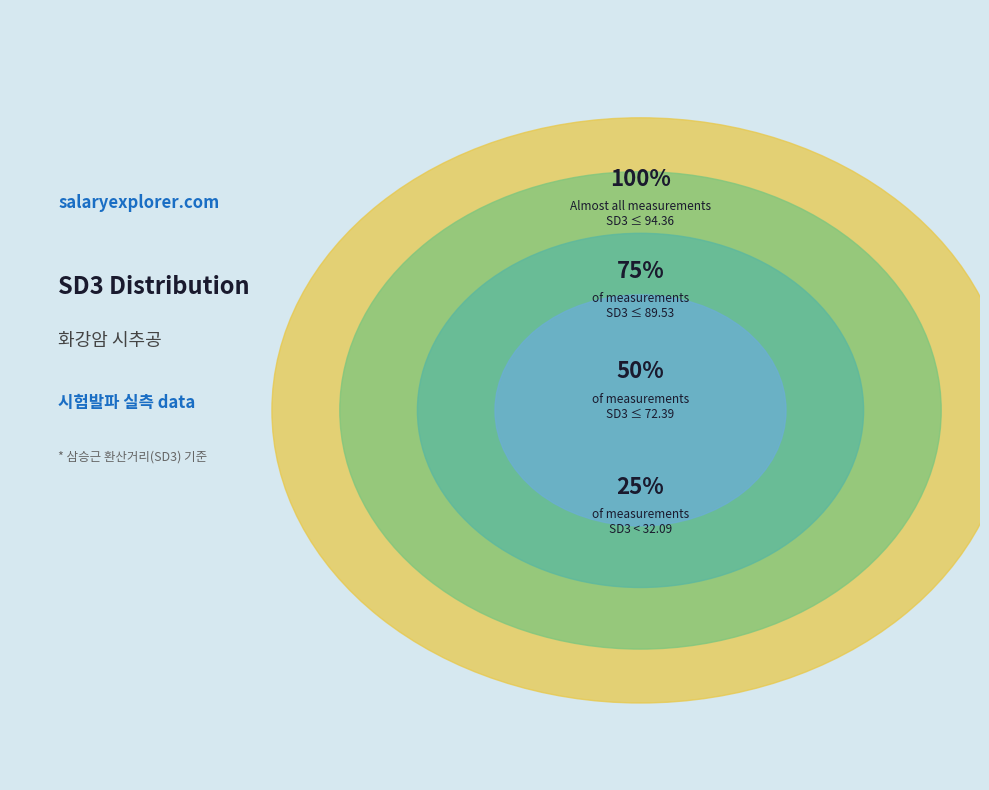

Is there any slice that represents more than half of the pie?

No